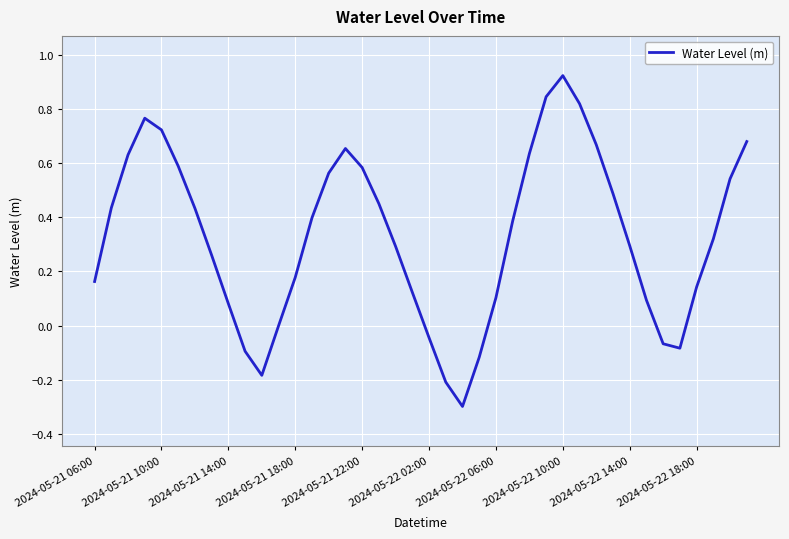

What is the difference between the maximum and minimum values?

1.2